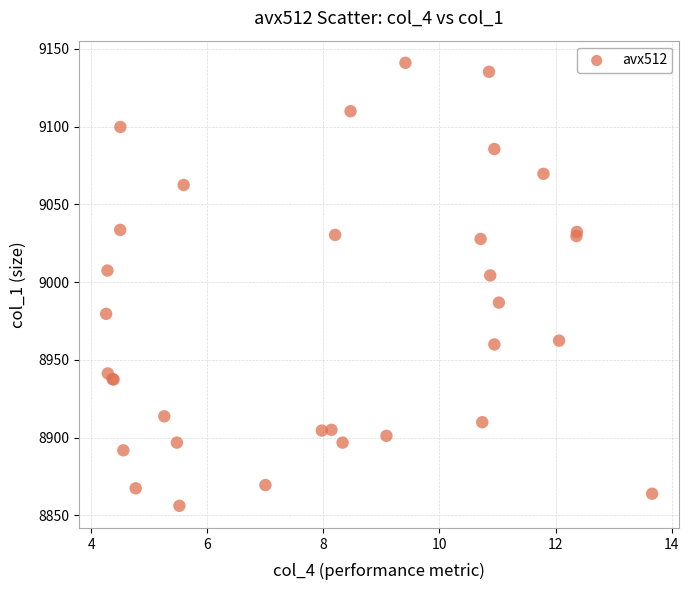

What Y value in the scatter plot is closest to 8998?

9004.3